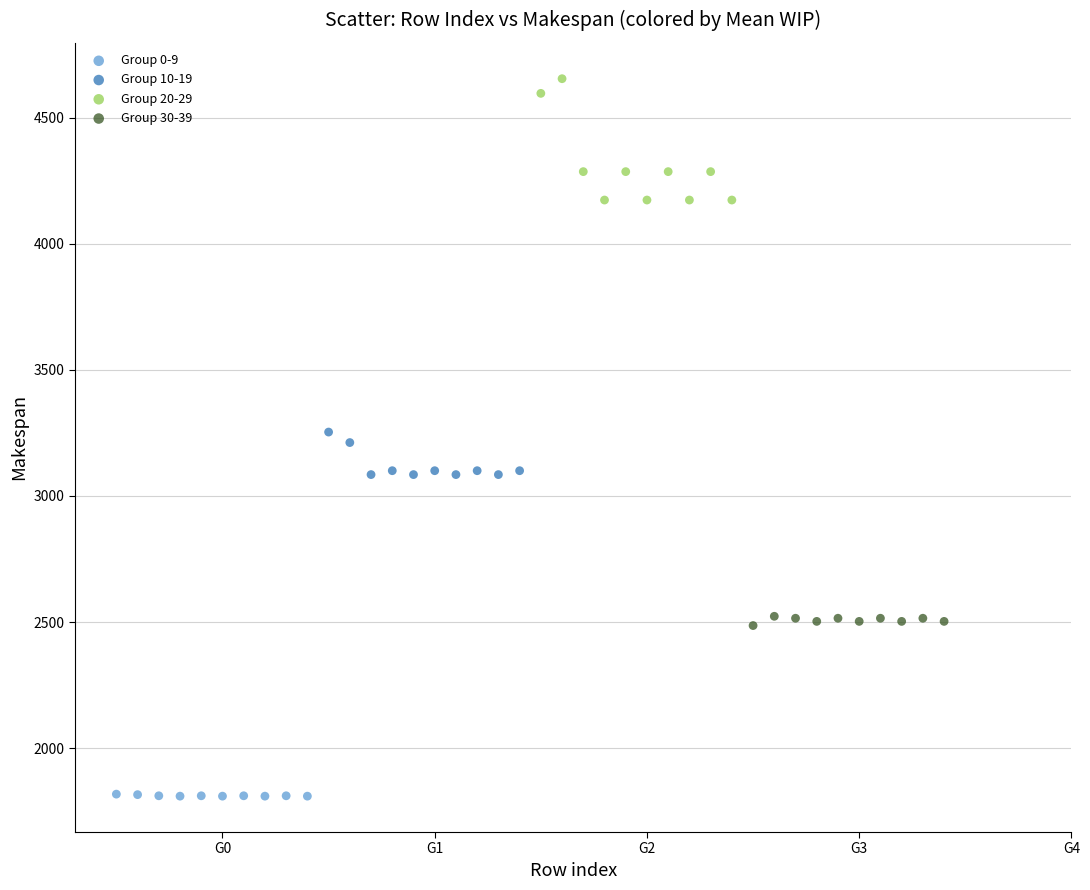

What are all the series names shown in the legend?

Group 0-9, Group 10-19, Group 20-29, Group 30-39